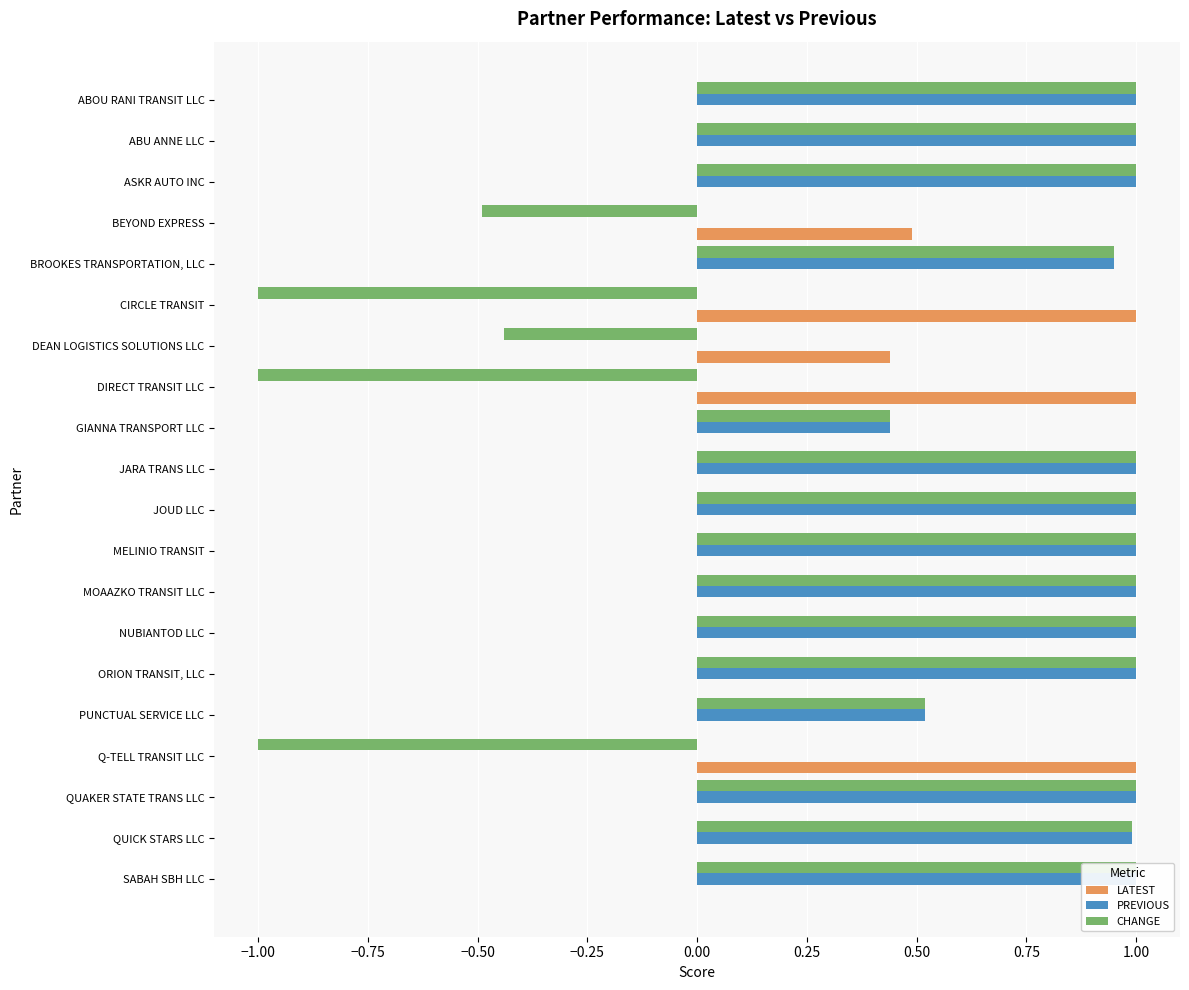

Which has a higher value, ORION TRANSIT, LLC or ABOU RANI TRANSIT LLC?

ORION TRANSIT, LLC